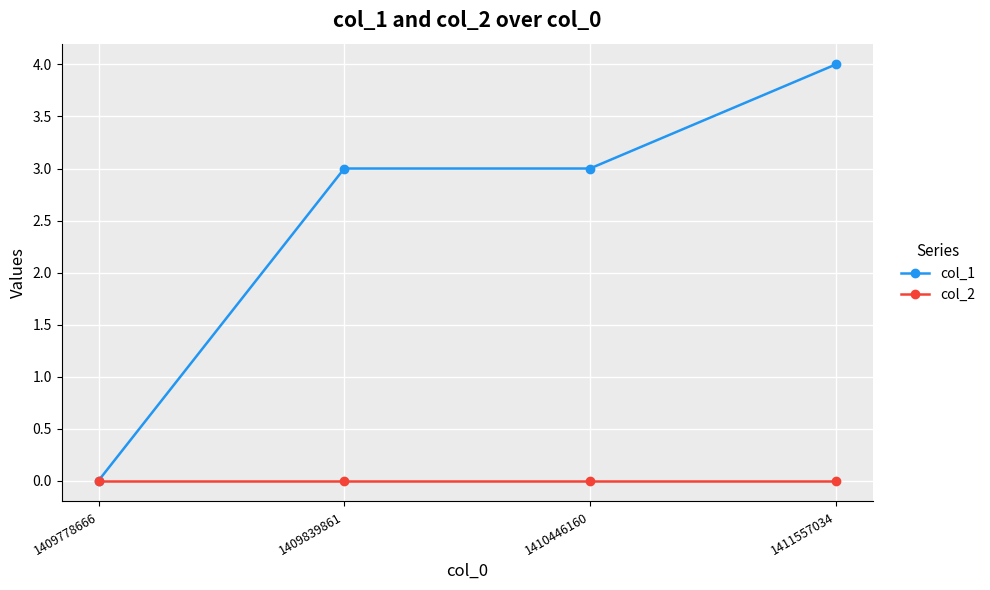

What is the highest value of the col_1 series?

4